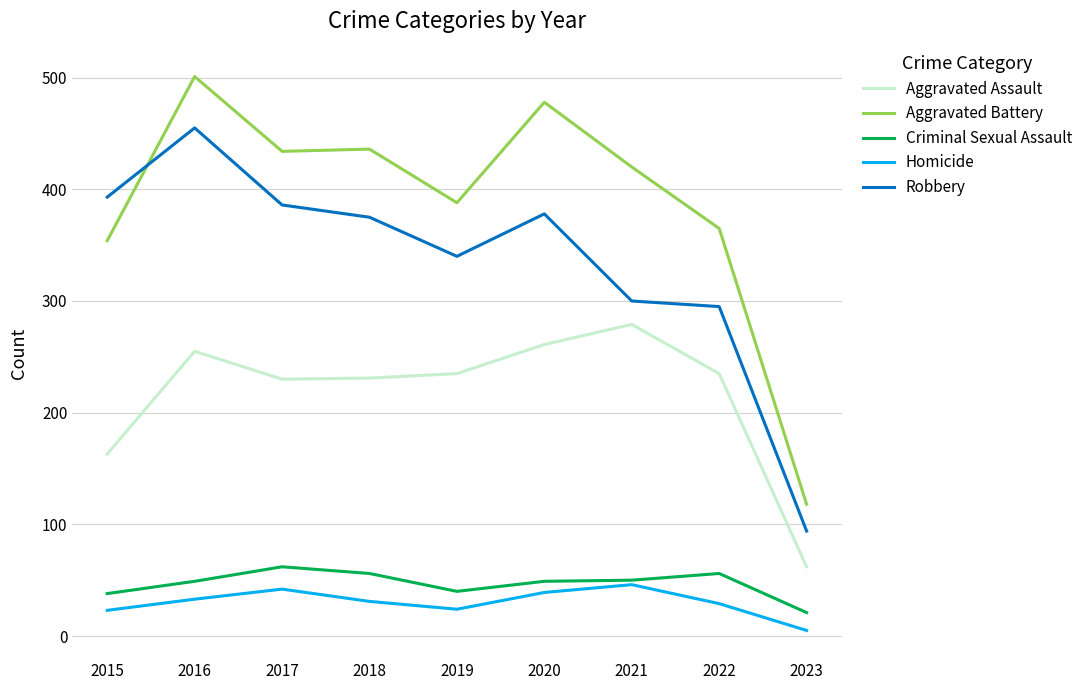

What is the difference between the highest and lowest values at 2023?

113